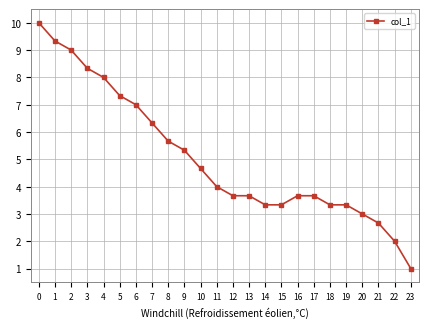

Count the number of data series in this chart.

1